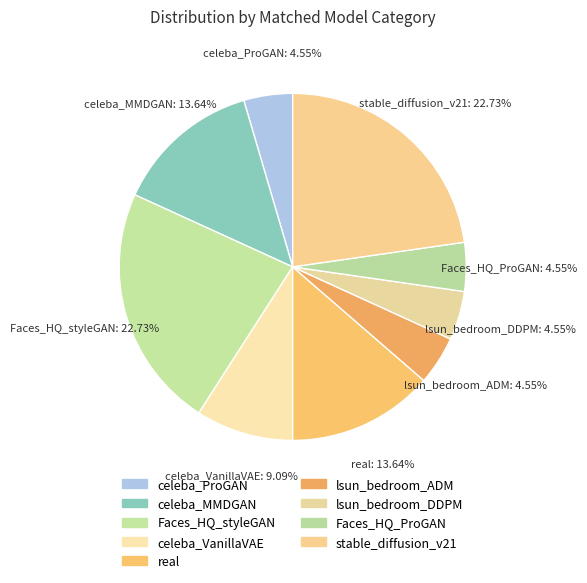

To the nearest percent, what portion does celeba_VanillaVAE represent?

9%